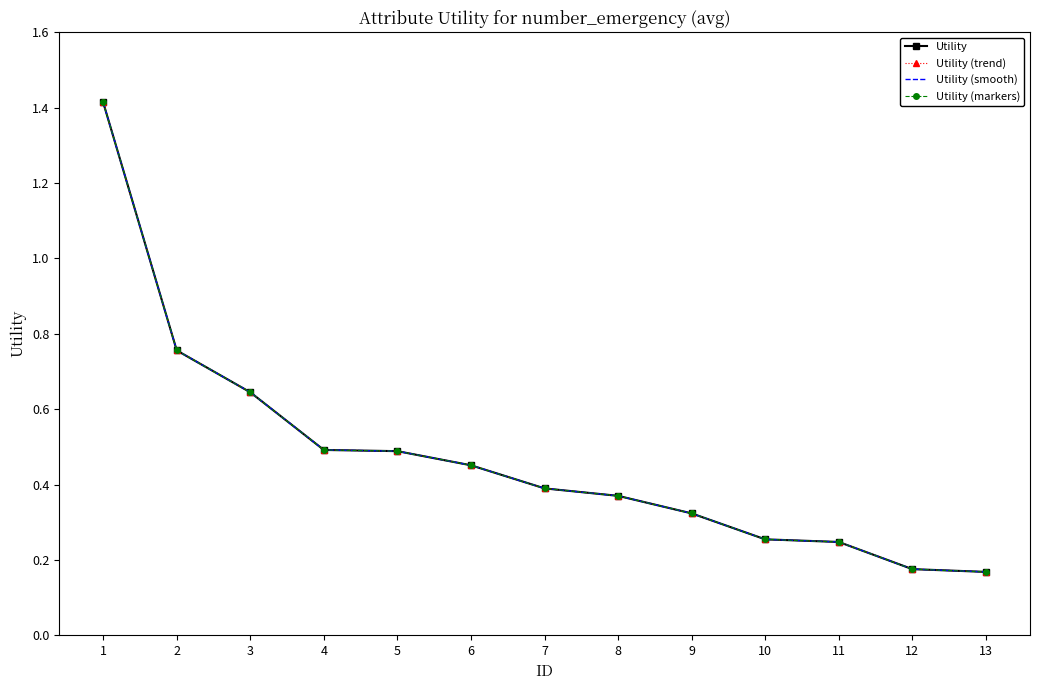

Reading left to right, extract all data points from this chart.

Utility: 1.4	0.8	0.6	0.5	0.5	0.5	0.4	0.4	0.3	0.3	0.2	0.2	0.2
Utility (trend): 1.4	0.8	0.6	0.5	0.5	0.5	0.4	0.4	0.3	0.3	0.2	0.2	0.2
Utility (smooth): 1.4	0.8	0.6	0.5	0.5	0.5	0.4	0.4	0.3	0.3	0.2	0.2	0.2
Utility (markers): 1.4	0.8	0.6	0.5	0.5	0.5	0.4	0.4	0.3	0.3	0.2	0.2	0.2